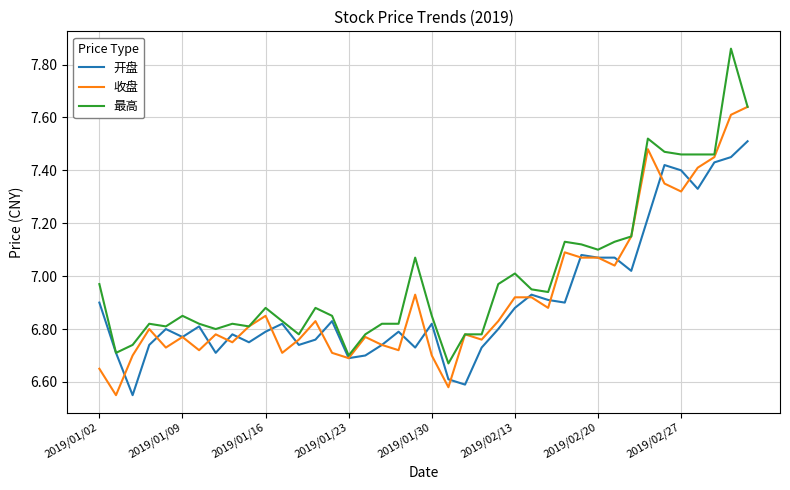

Which series has the largest total across all categories?

最高